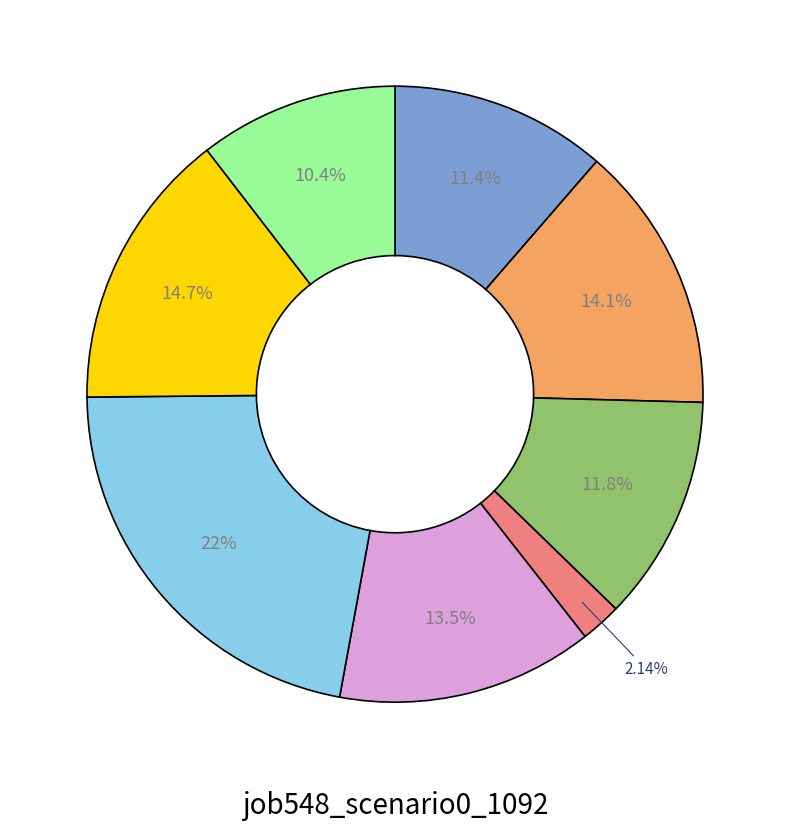

Is there any slice that represents more than half of the pie?

No